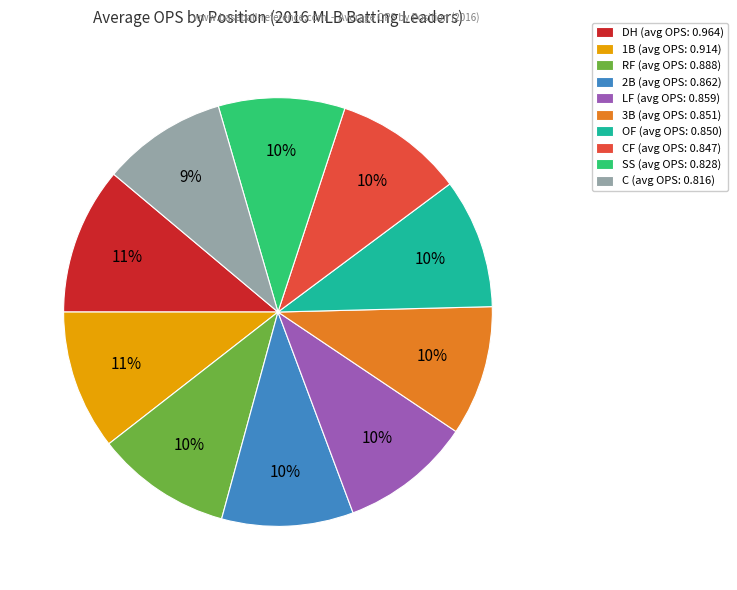

To the nearest percent, what is the difference between the largest and smallest slice percentages?

2%